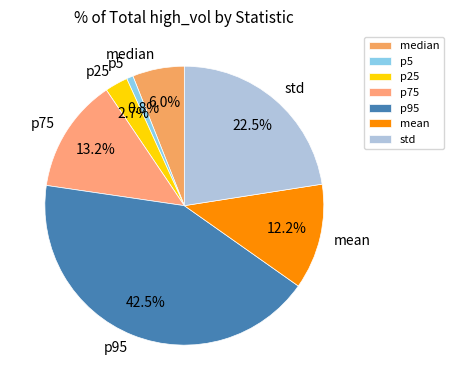

Count the number of slices in the pie.

7